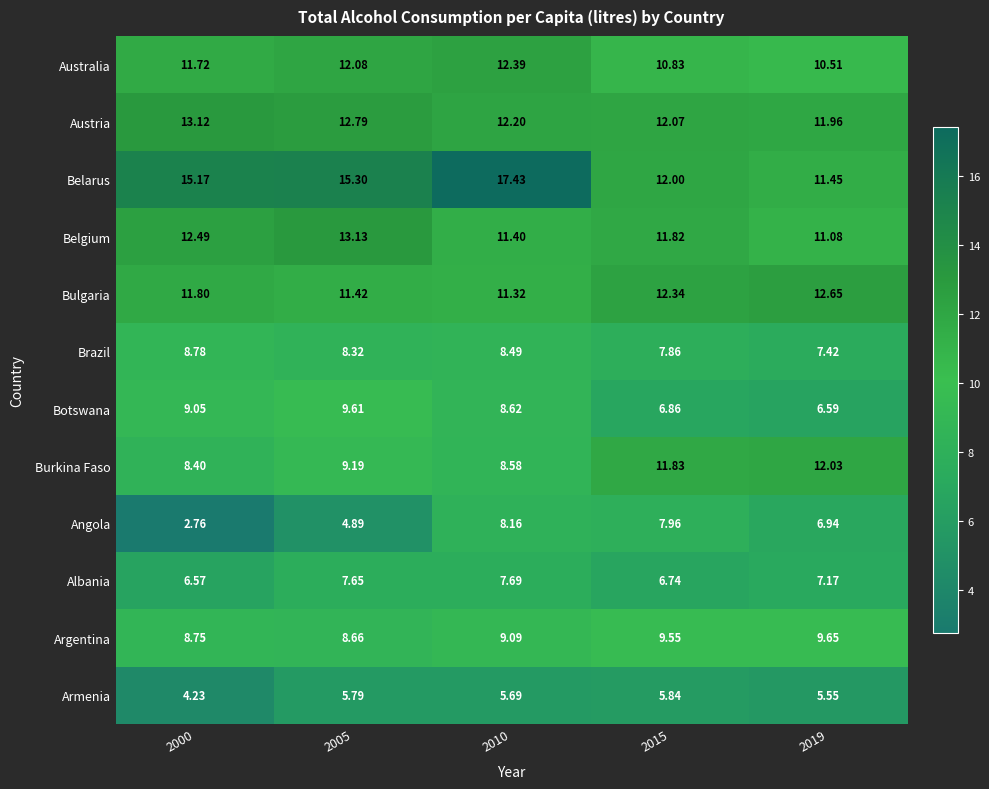

Which series changed the most between 2000 and 2005?

Angola